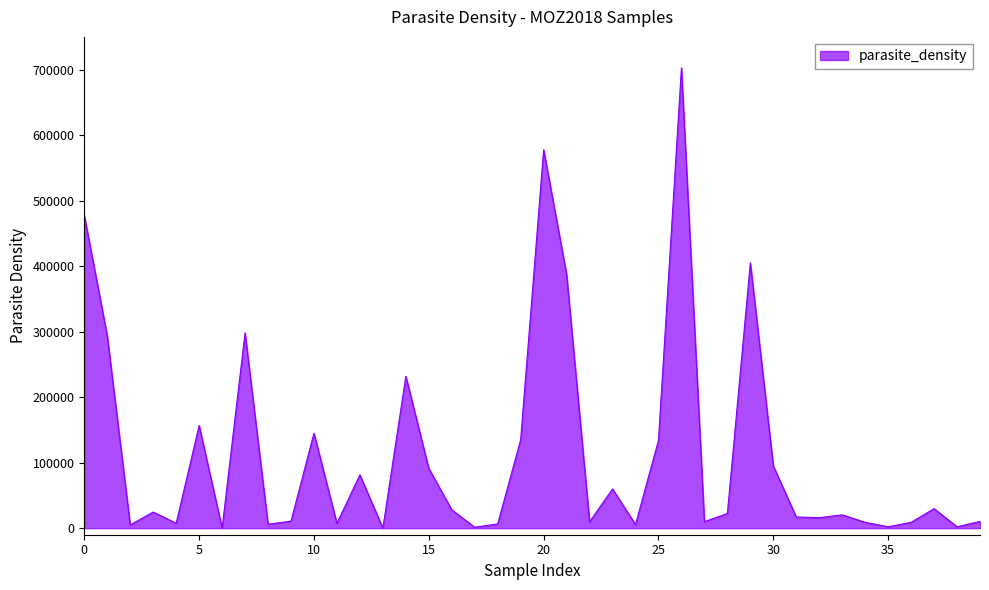

What is the greatest value displayed?

702586.8